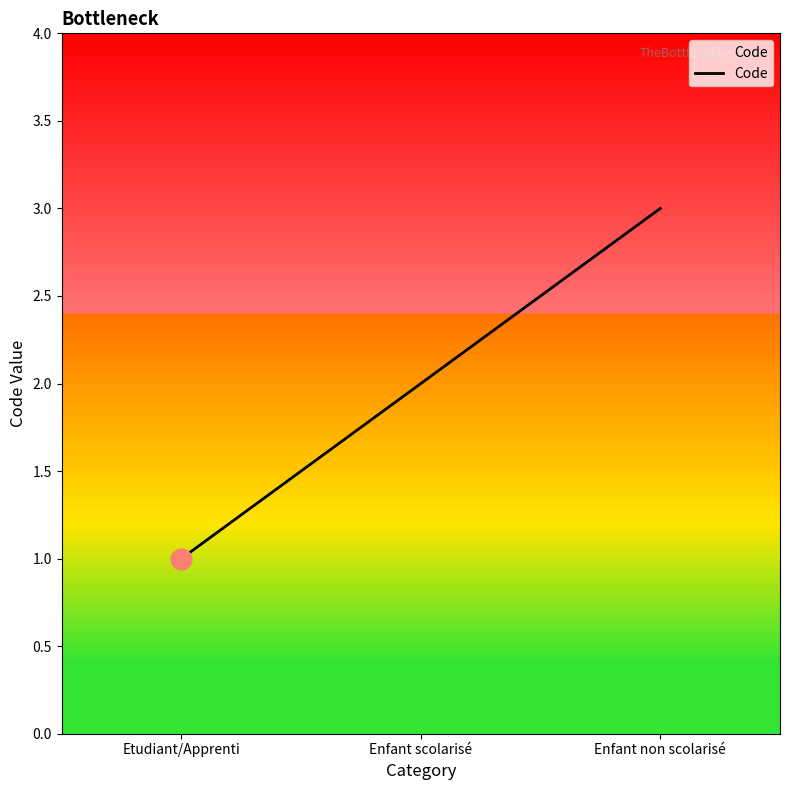

Is this an area chart (filled region under the line)?

No